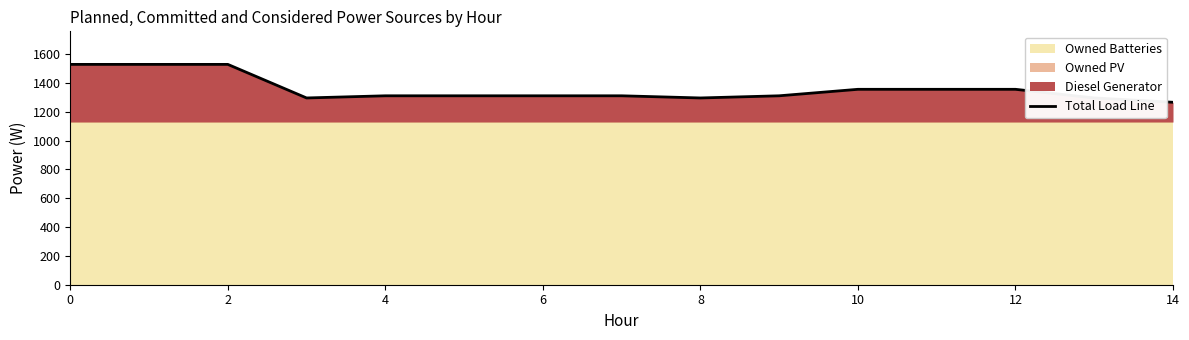

At which category does the chart reach its minimum across all series?

14